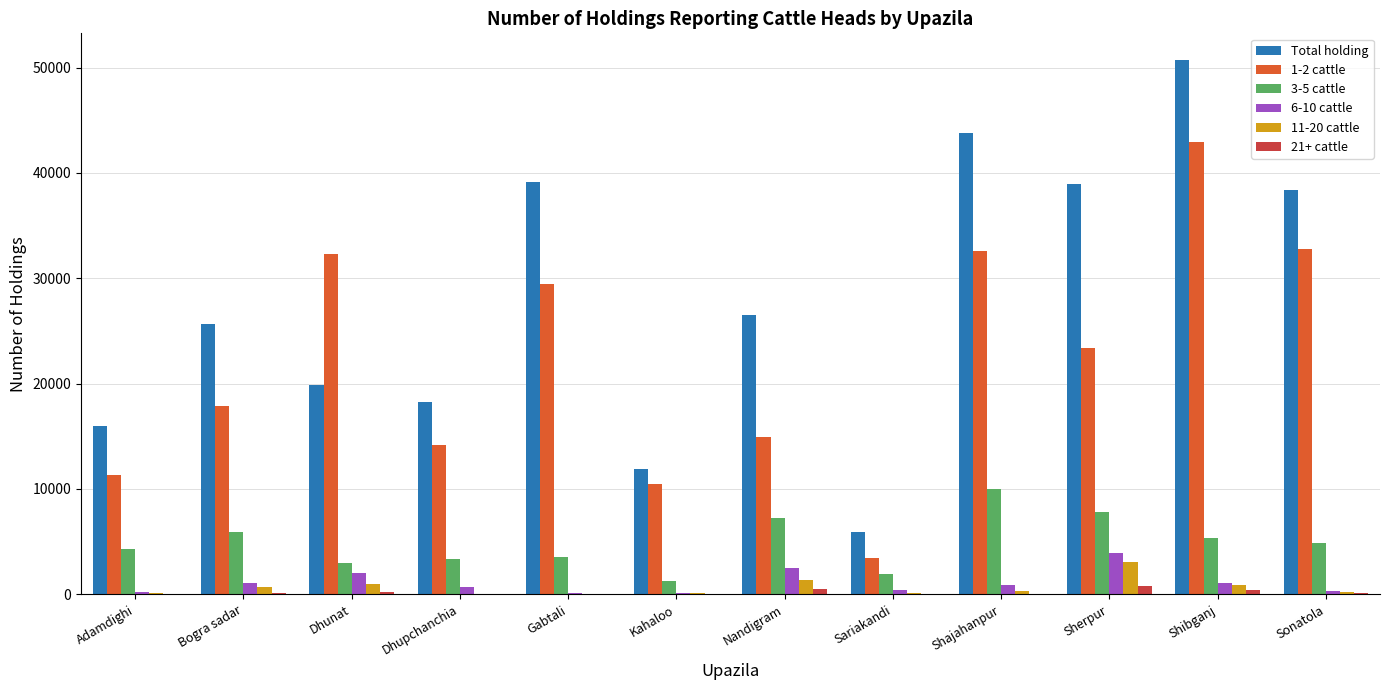

Which series changed the most between Adamdighi and Sonatola?

Total holding